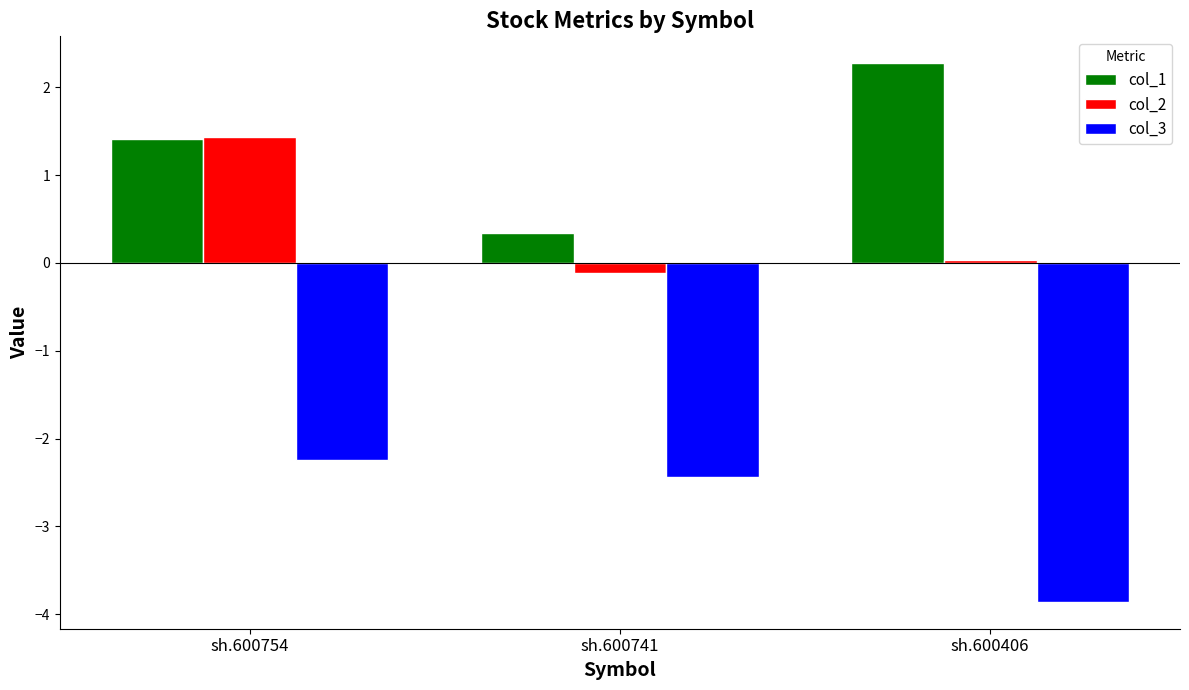

What is the spread (max minus min) of values at sh.600406?

6.1